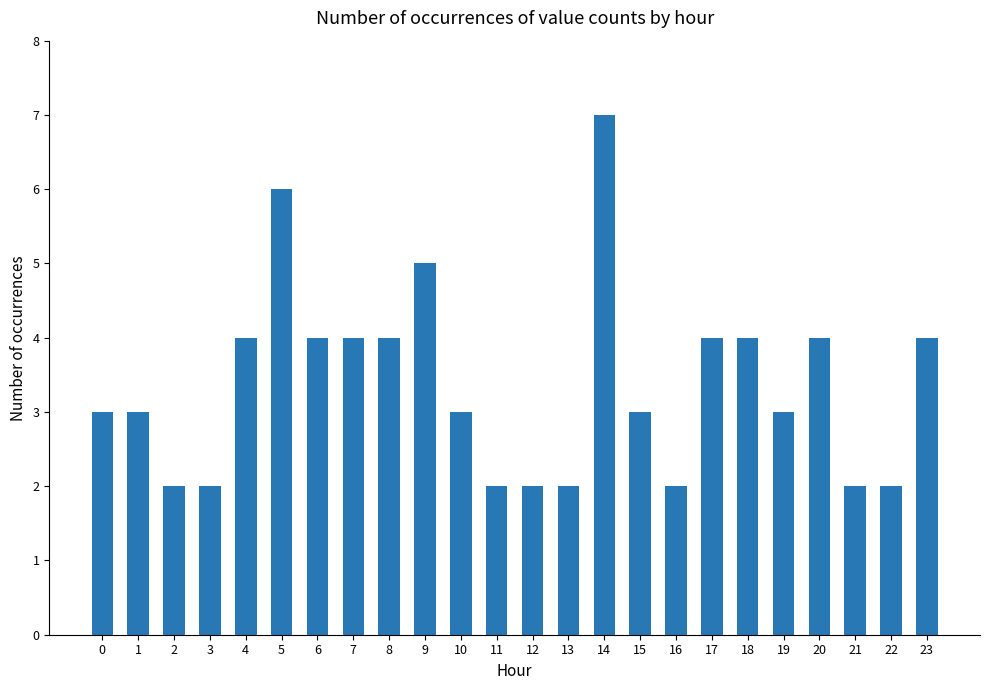

How many values are between 2 and 4?

21